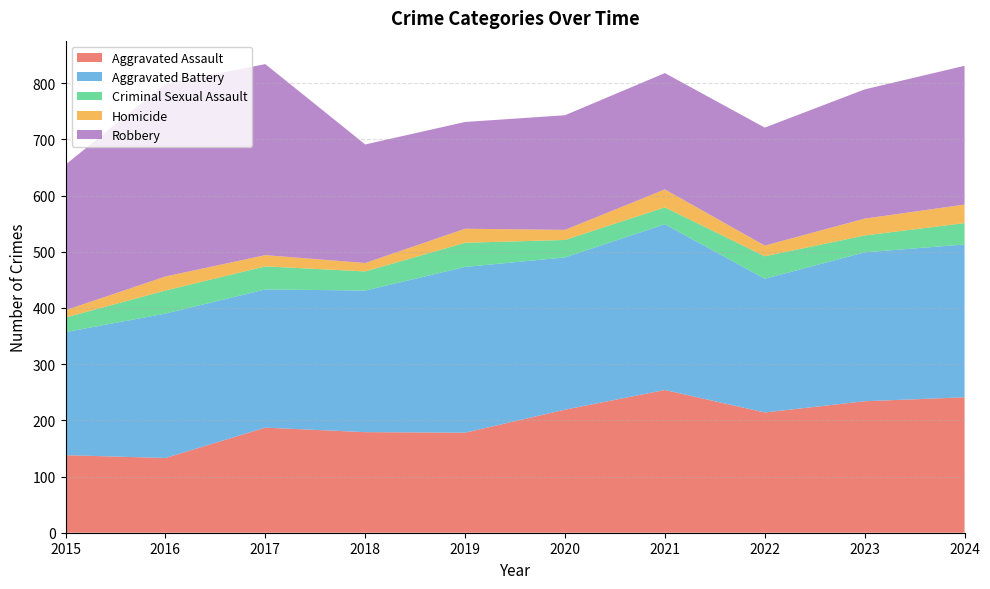

Reading left to right, transcribe all the data shown in this chart.

Aggravated Assault: 138	133	187	179	178	219	254	214	234	241
Aggravated Battery: 219	257	246	252	295	271	295	238	265	272
Criminal Sexual Assault: 26	41	41	34	43	31	30	40	30	38
Homicide: 13	25	20	15	25	18	32	19	30	33
Robbery: 259	343	340	211	190	204	207	210	230	247